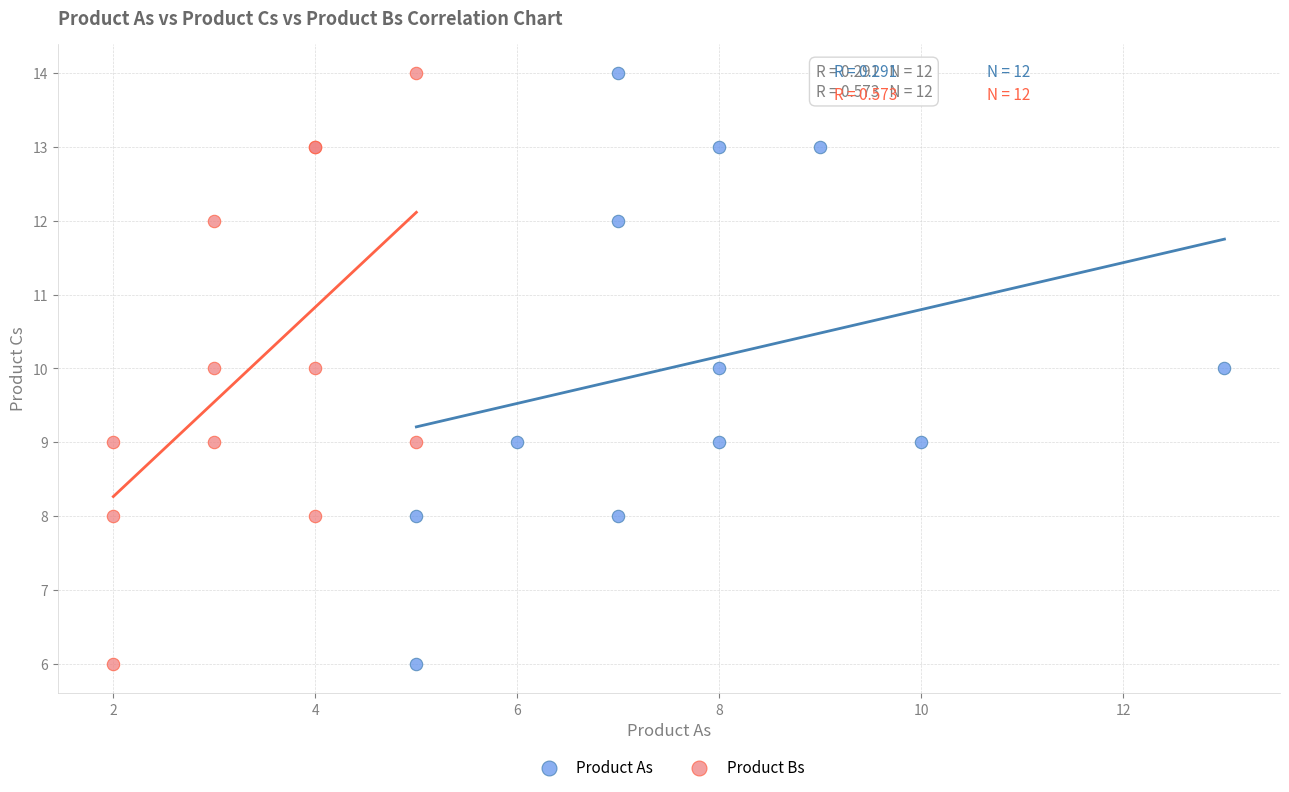

What are all the series names shown in the legend?

Product As, Product Bs